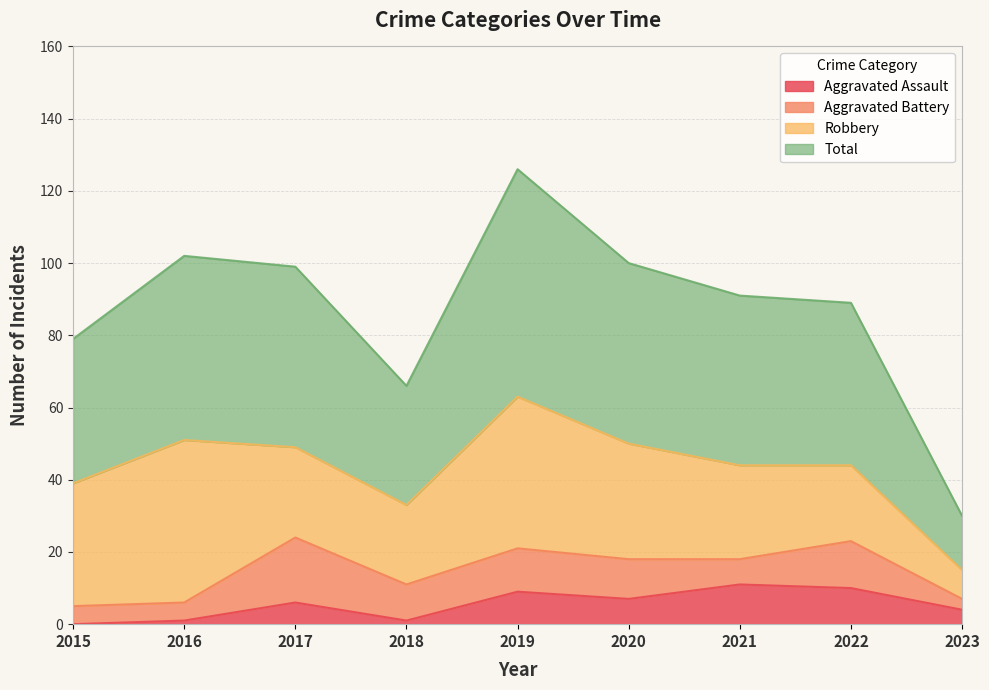

Does the chart display data point markers on the line(s)?

No